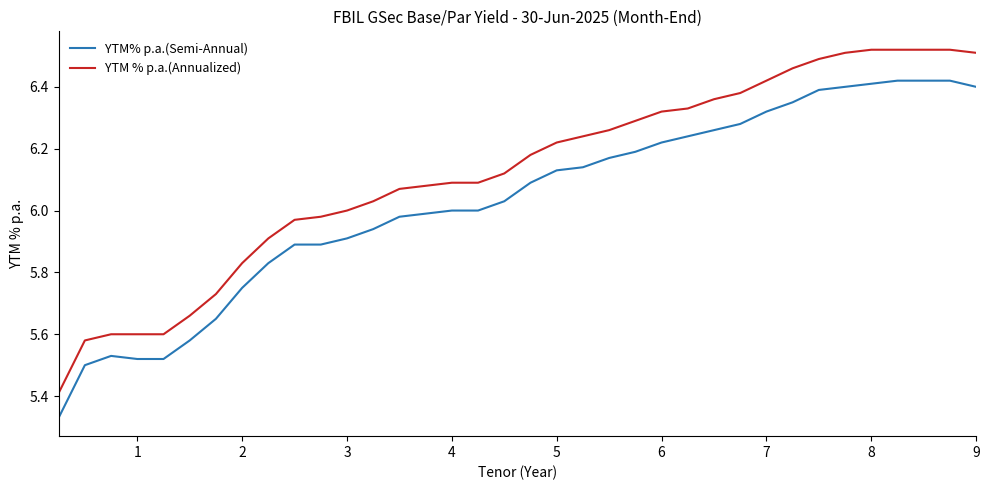

Which series has the largest range (max minus min)?

YTM % p.a.(Annualized)